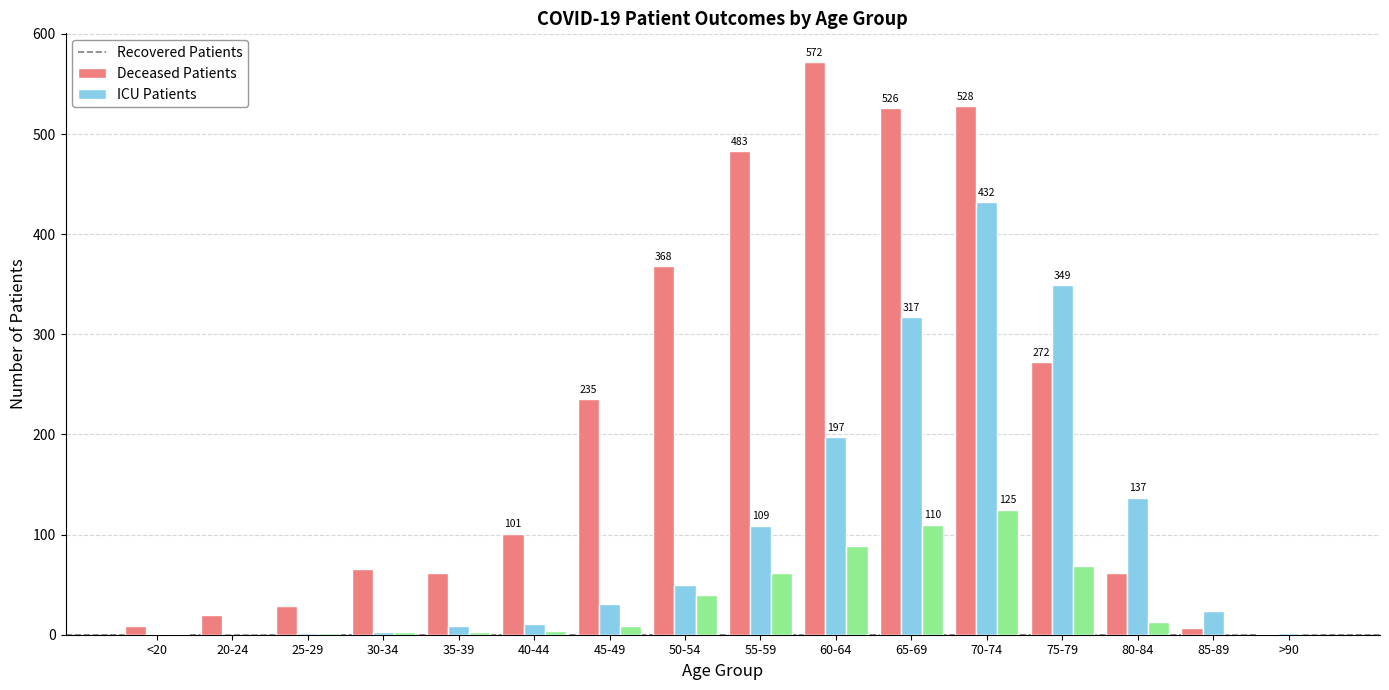

What is the maximum value shown in the chart?

572